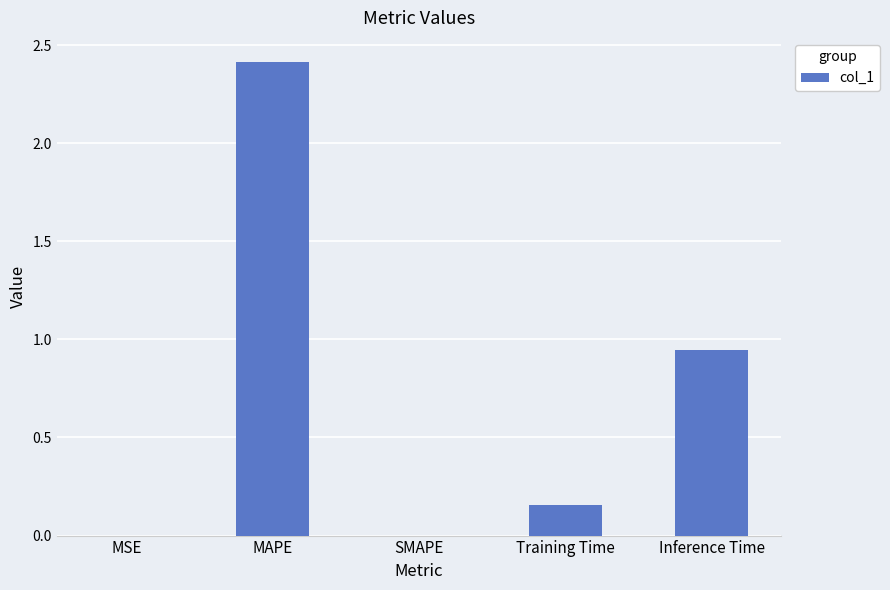

What is the change in value from SMAPE to Inference Time?

+0.9